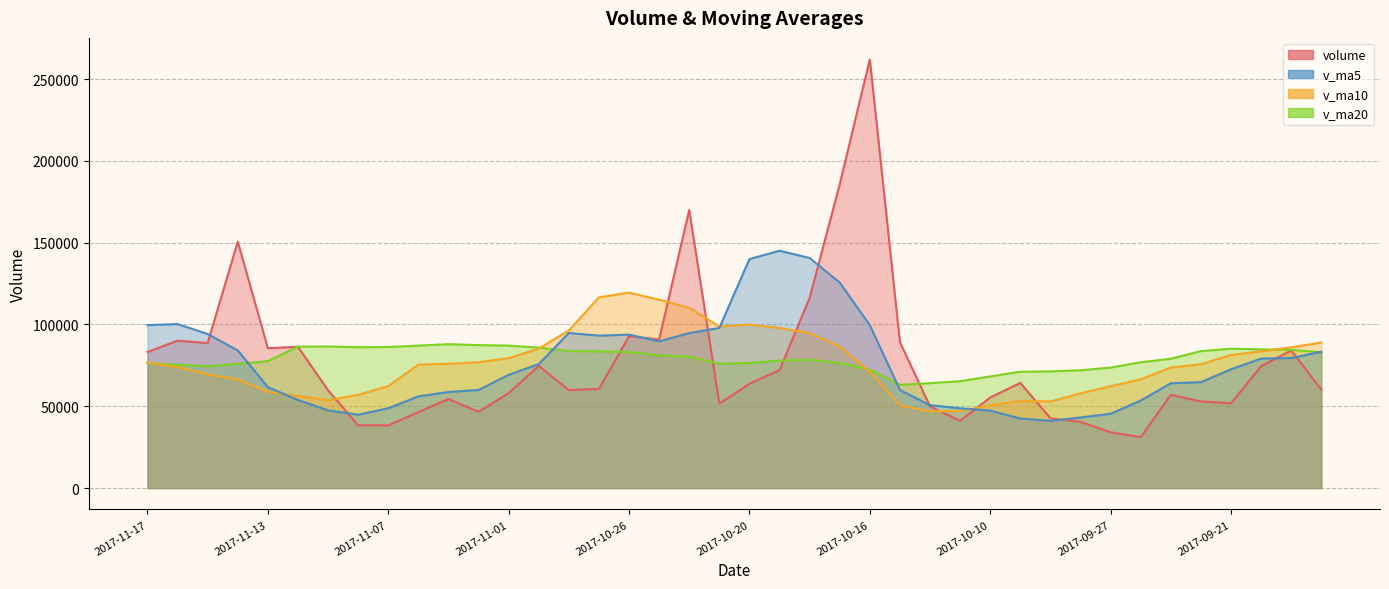

What is the total value across all series at 2017-09-20?

321989.5